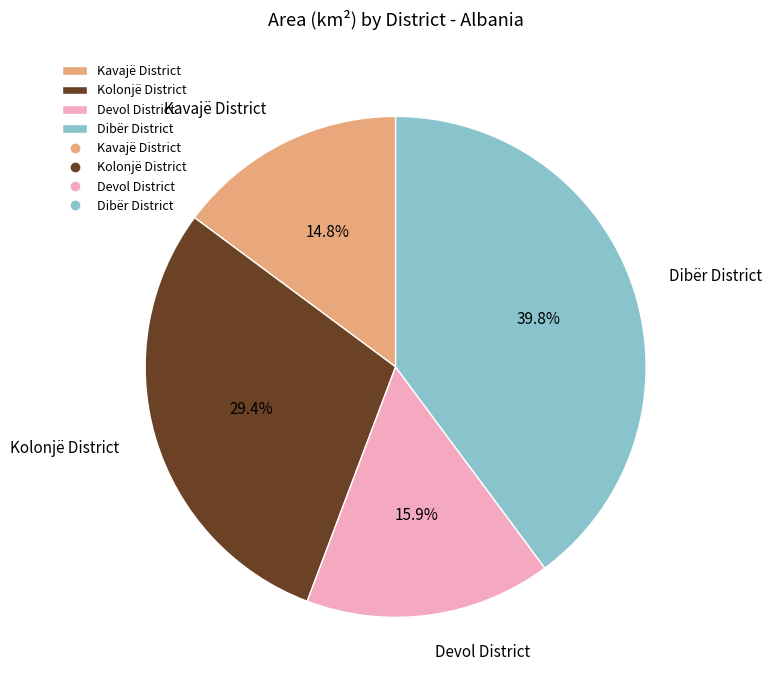

Between Dibër District and Kavajë District, which is larger?

Dibër District